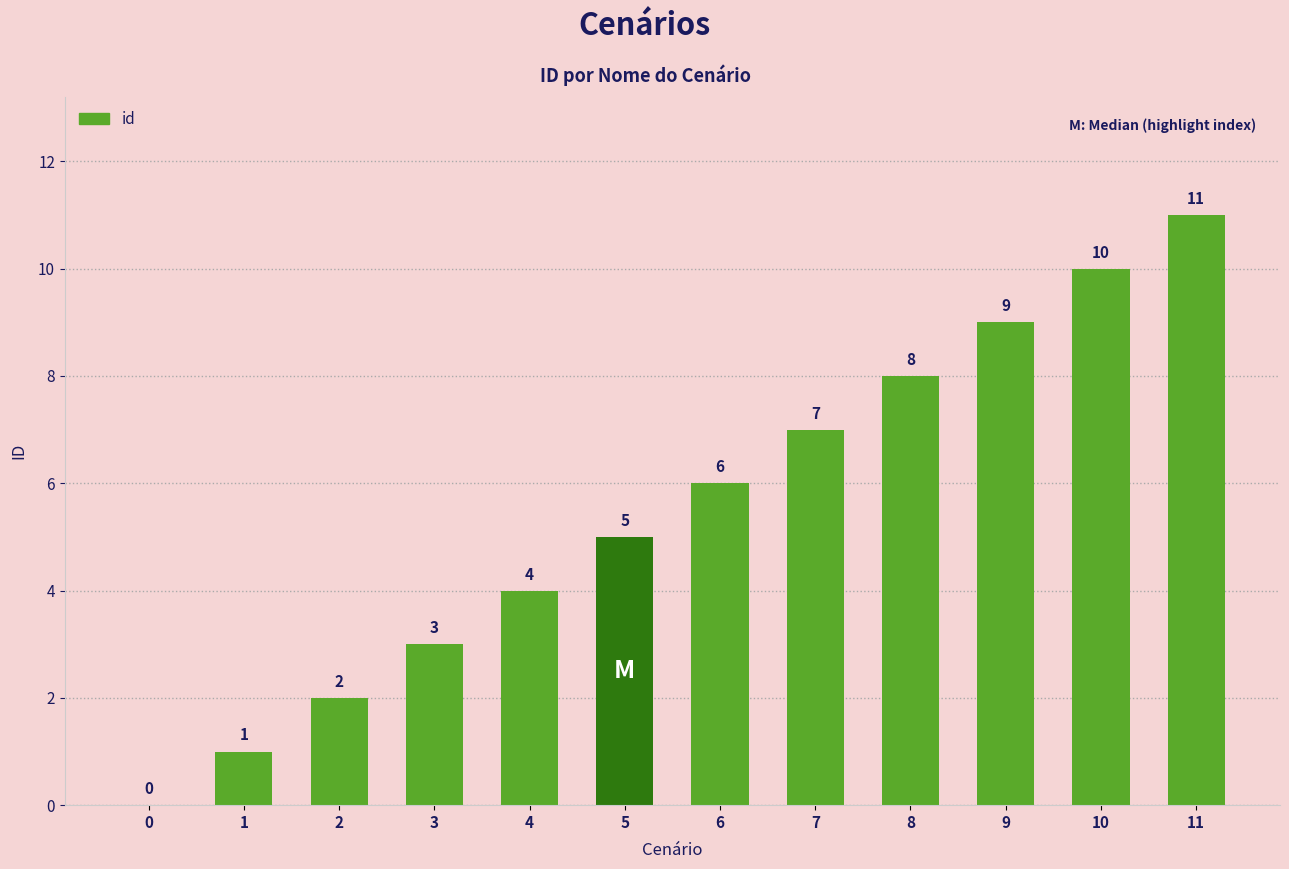

The chart shows a value of 5 at 8. True or false?

False